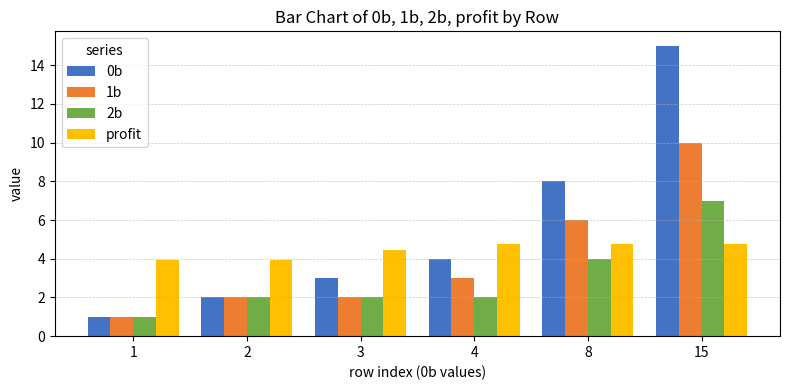

The 1b series shows 1.0 at 1. True or false?

True